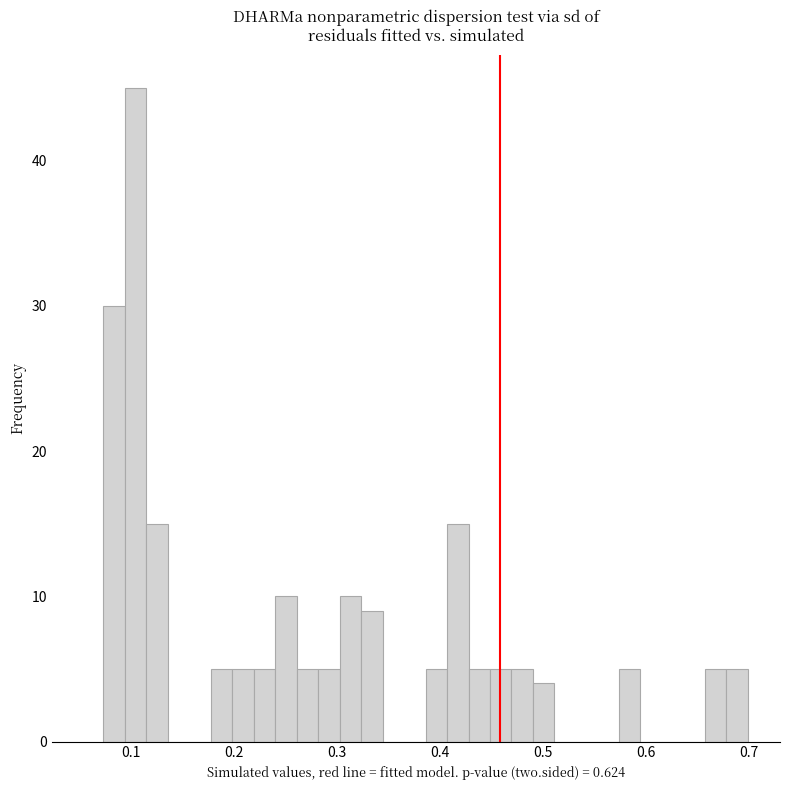

Around what value on the x-axis is the tallest bar? Give the approximate position of its centre, as read against the axis.

0.10